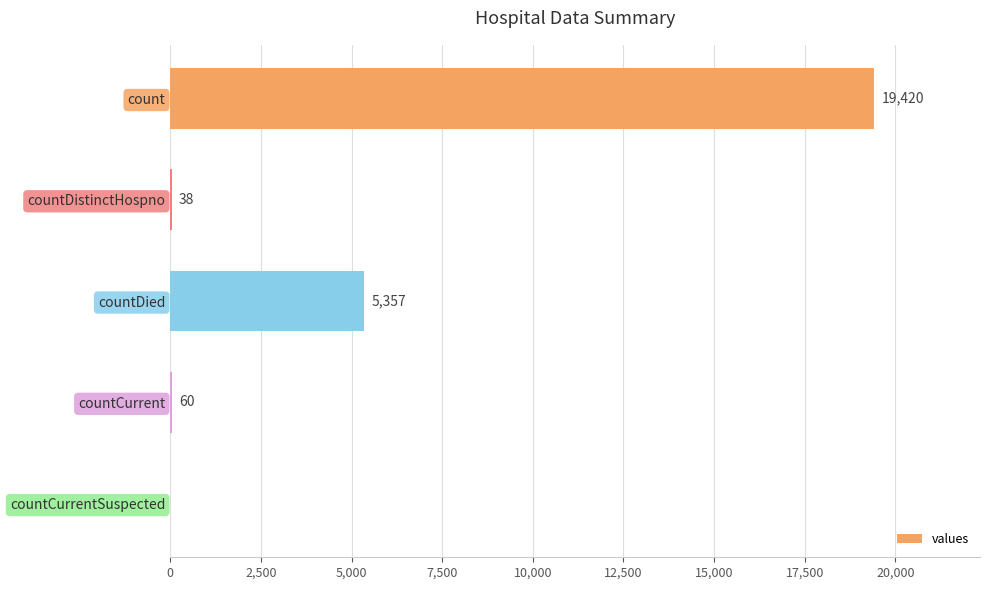

What is the average value?

4975